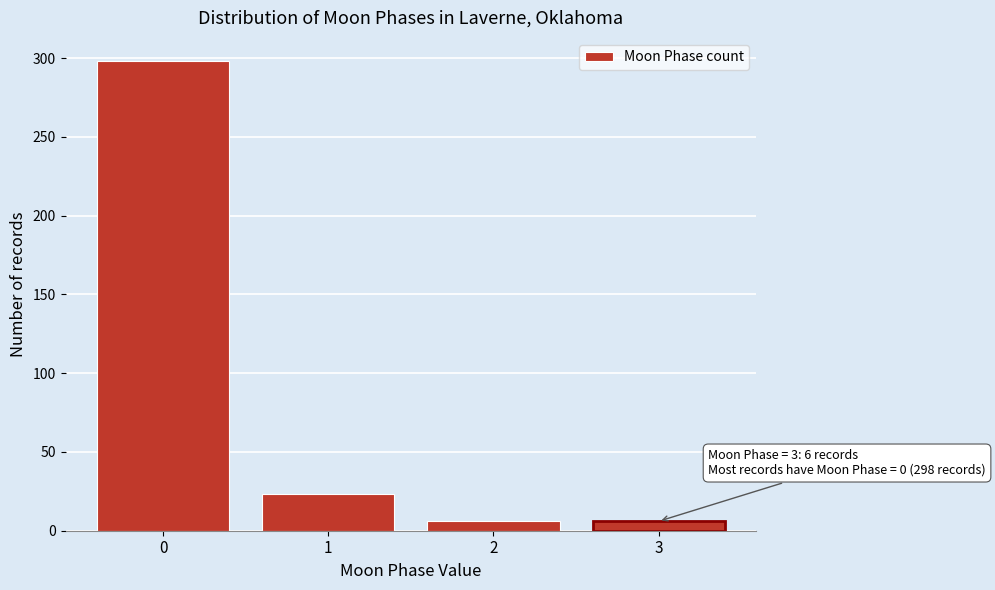

Reading left to right, list all the values displayed in this chart.

298	23	6	6